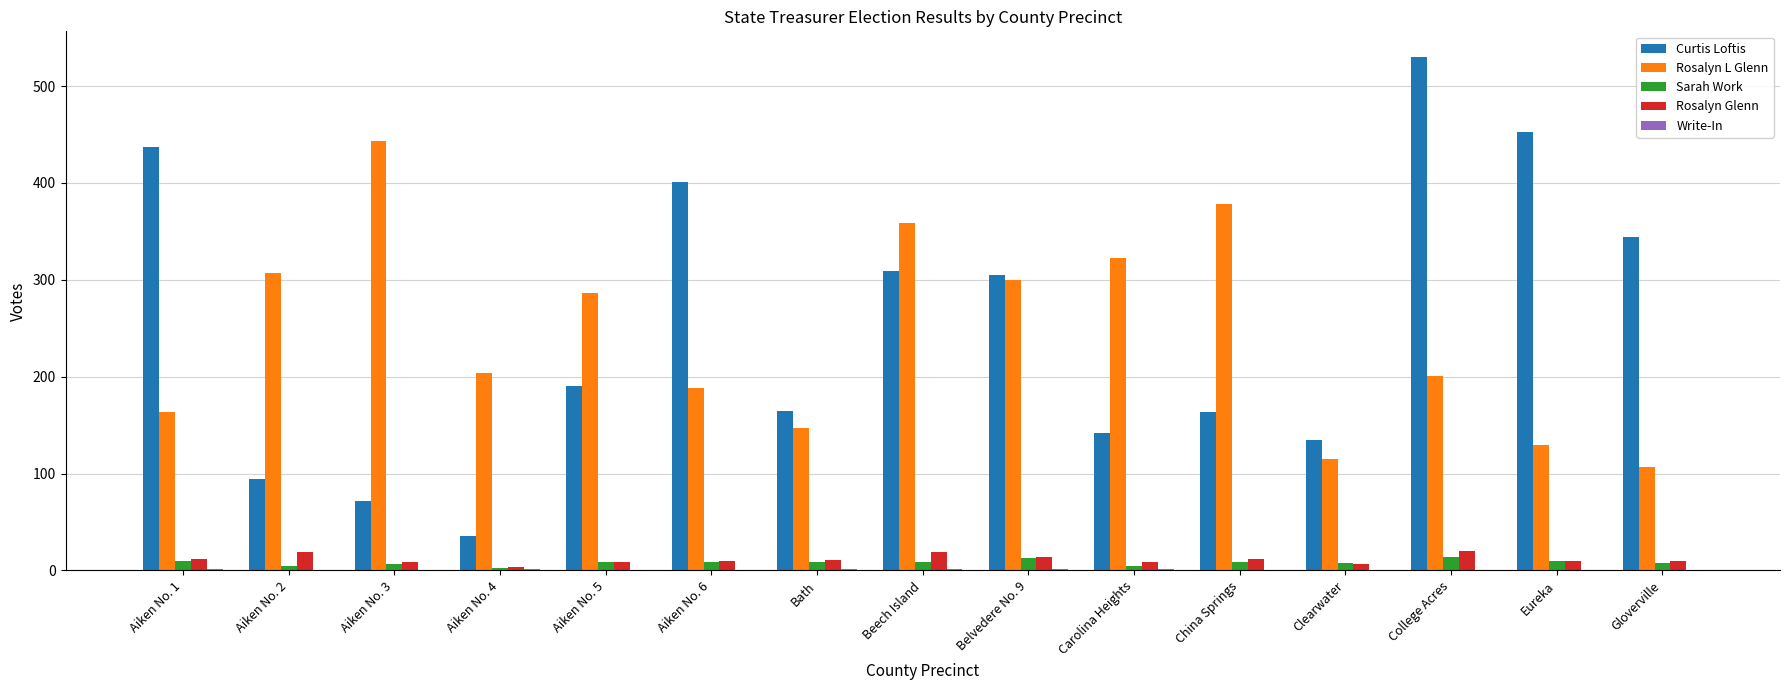

The Rosalyn L Glenn series shows 82 at College Acres. True or false?

False